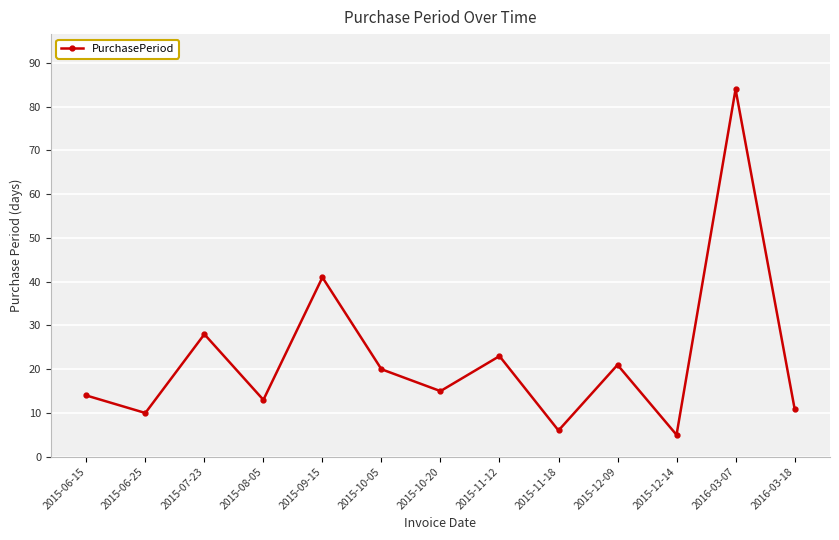

Between 2016-03-07 and 2015-07-23, which is larger?

2016-03-07